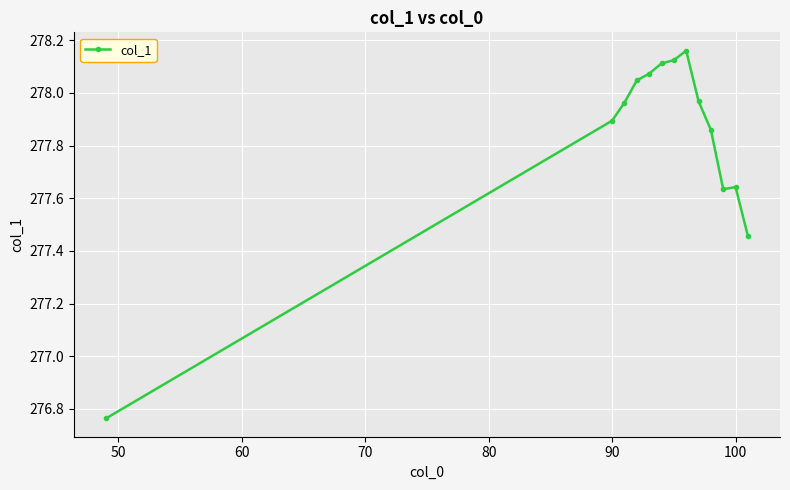

What is the average value?

277.8